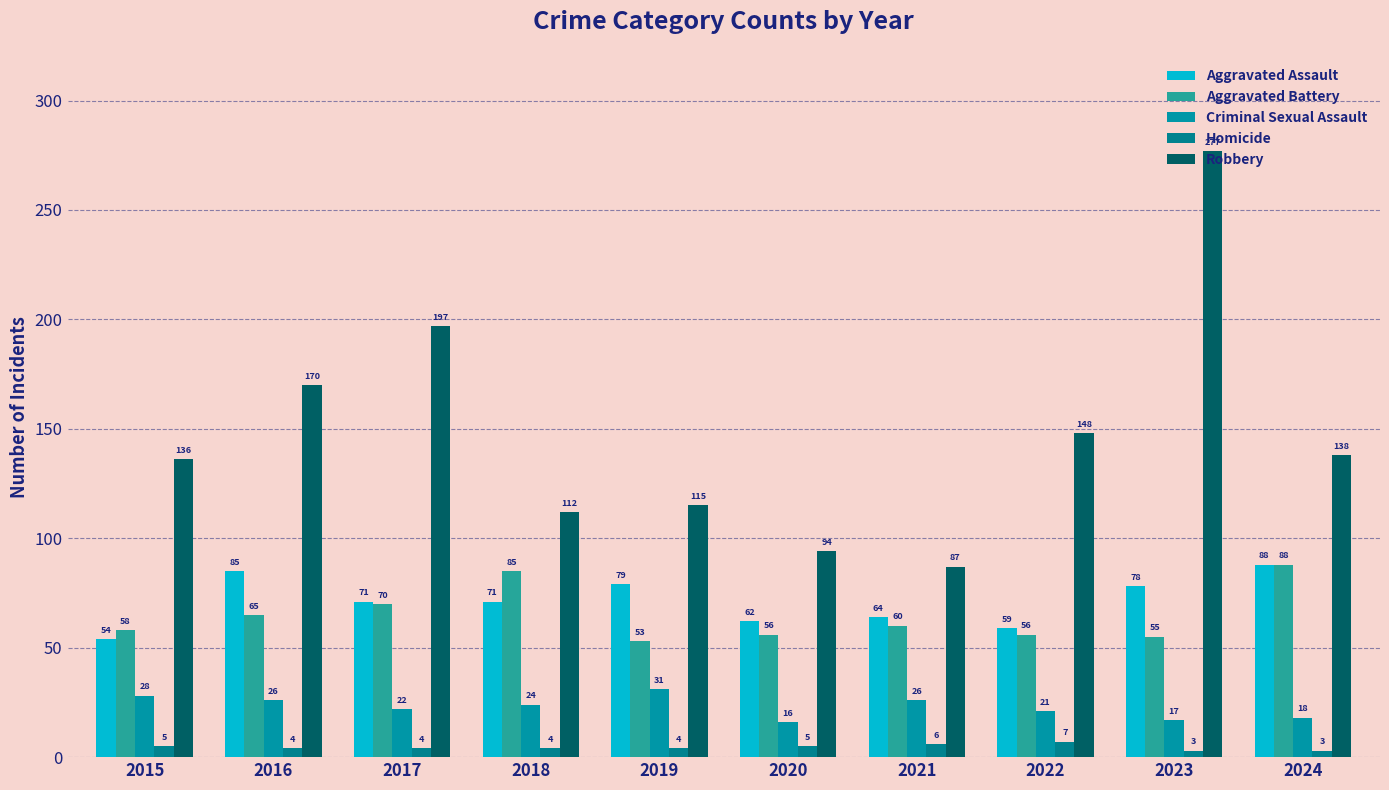

What is the difference between the second highest and minimum values in the Criminal Sexual Assault series?

12